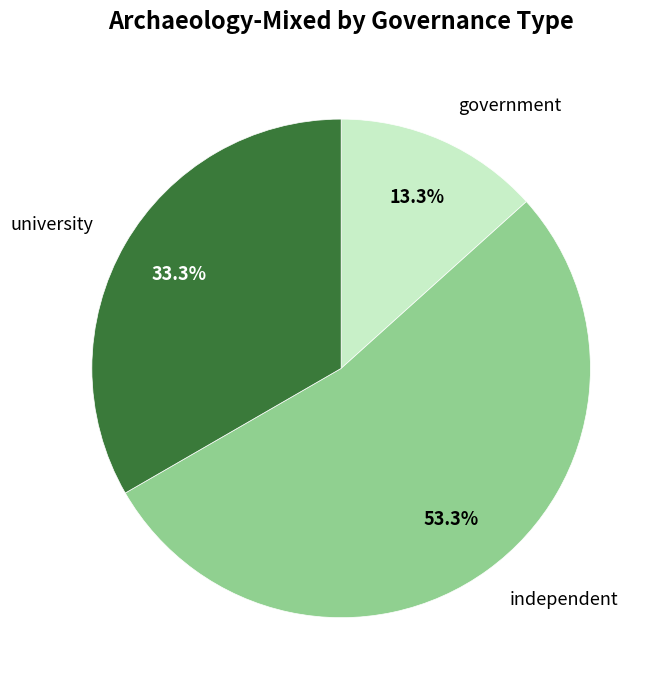

Which slice is the largest?

independent